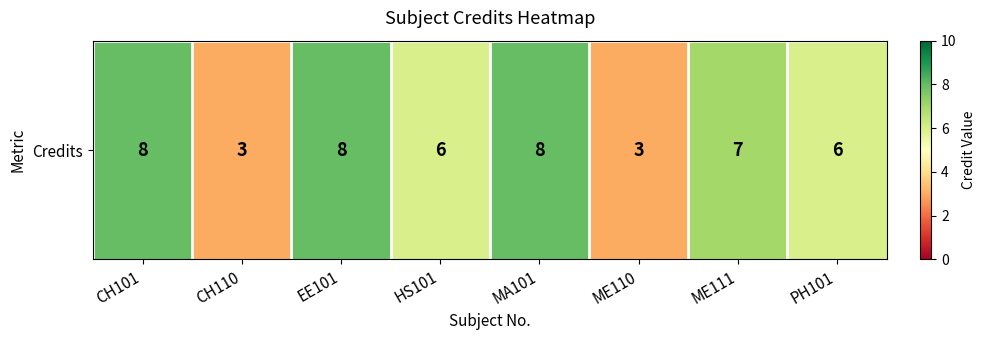

The chart shows a value of 8 at CH101. True or false?

True